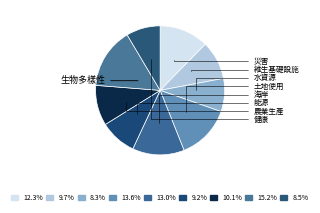

Rank the categories by value from highest to lowest.

生物多樣性, 土地使用, 海岸, 災害, 農業生產, 維生基礎設施, 能源, 健康, 水資源